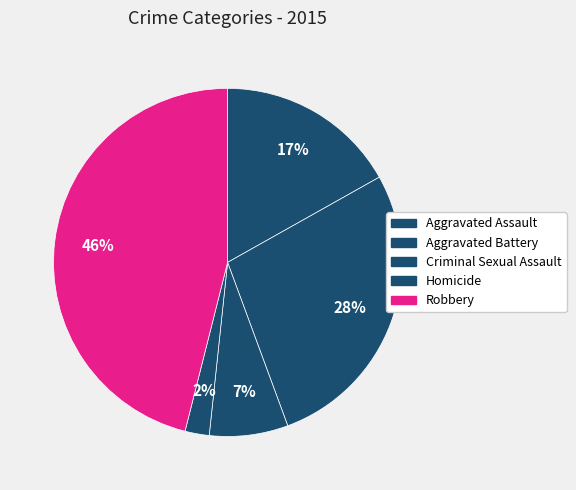

Is the sum of Aggravated Battery and Homicide greater than half?

No